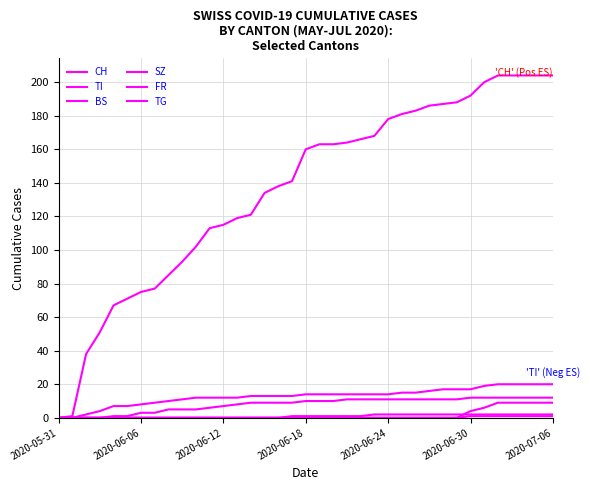

What is the difference between the second highest and second lowest values in the TG series?

1